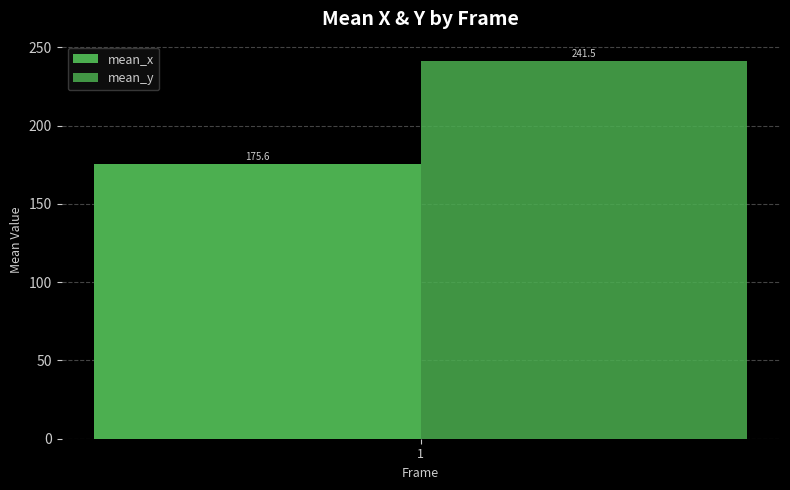

Count the number of categories in the chart.

1